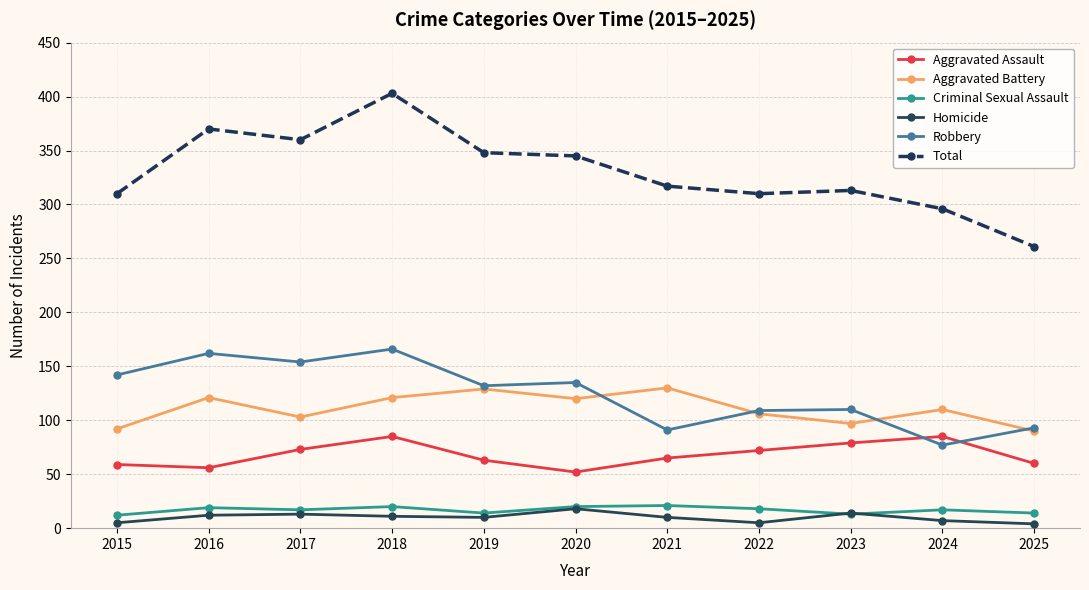

What is the difference between the maximum and minimum values in the Criminal Sexual Assault series?

9